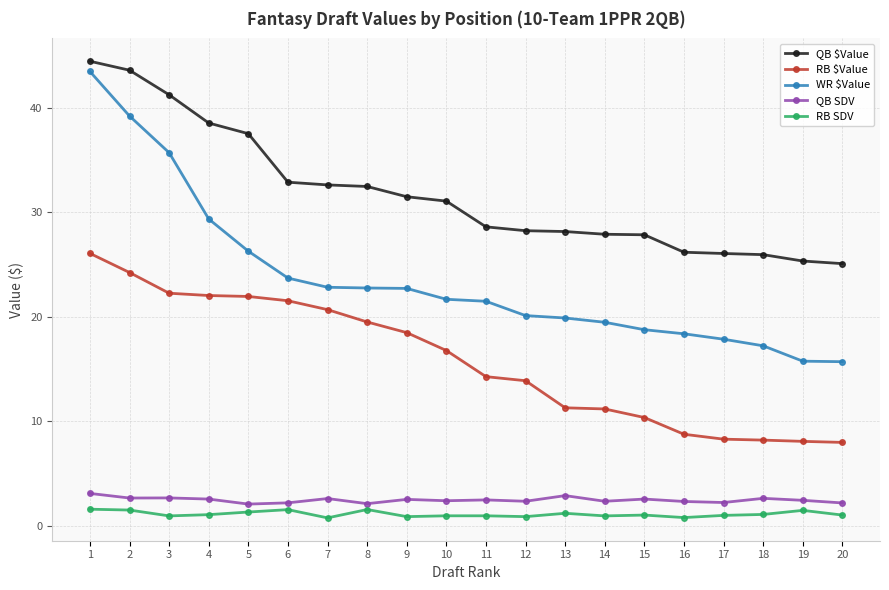

The value of WR $Value at 6 is 23.7. True or false?

True